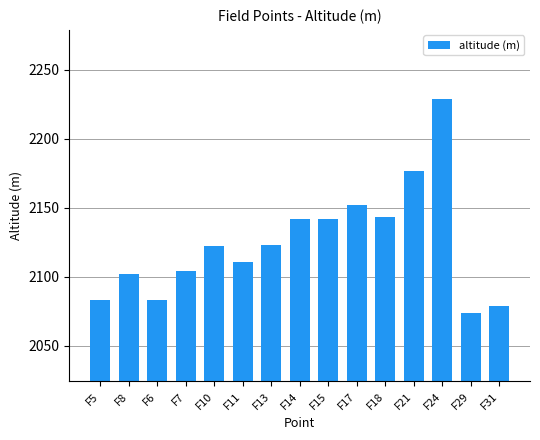

What is the difference between the maximum and minimum values?

155